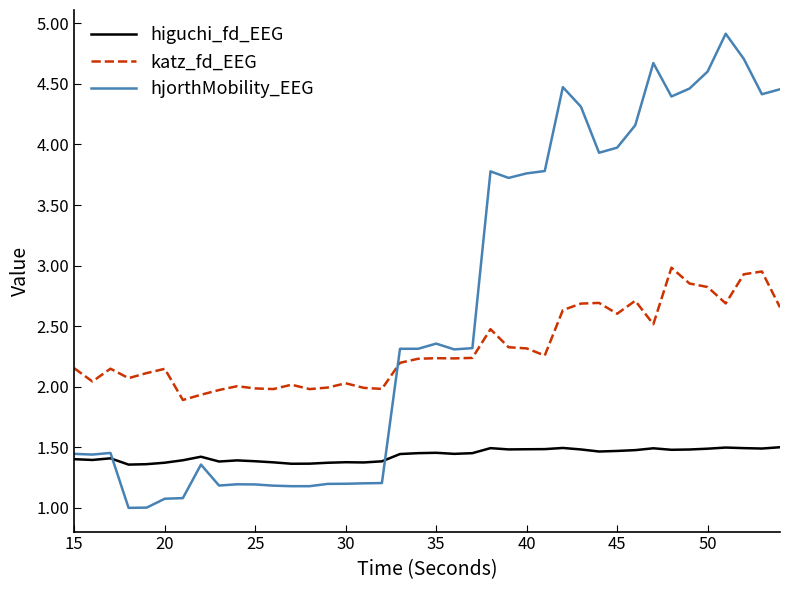

What is the difference between the maximum and minimum values in the hjorthMobility_EEG series?

3.9